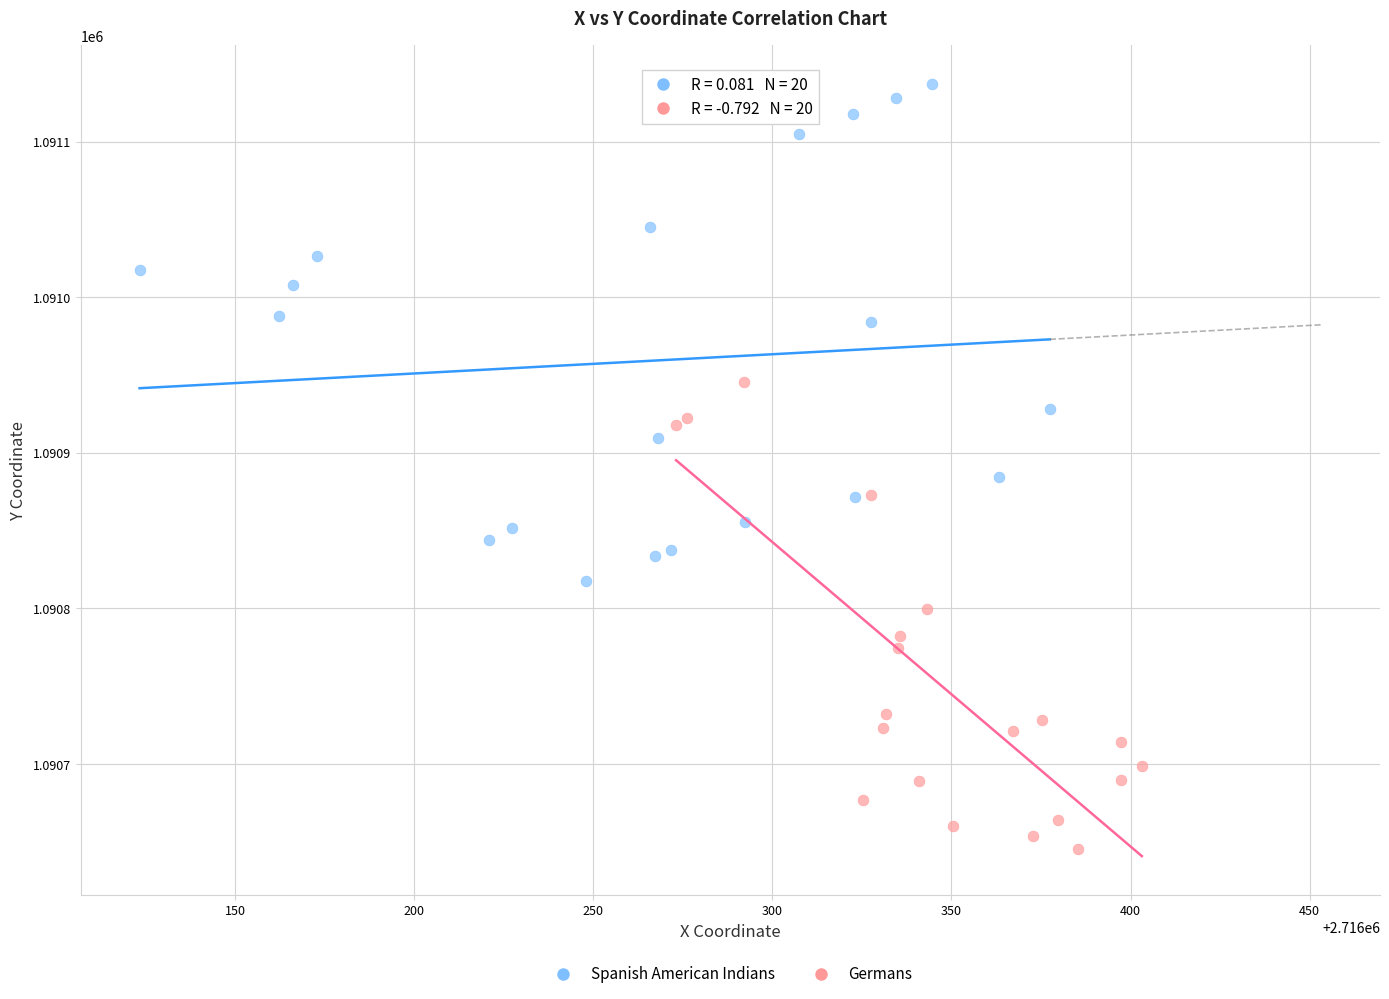

Which series has the largest Y range (max minus min)?

Spanish American Indians